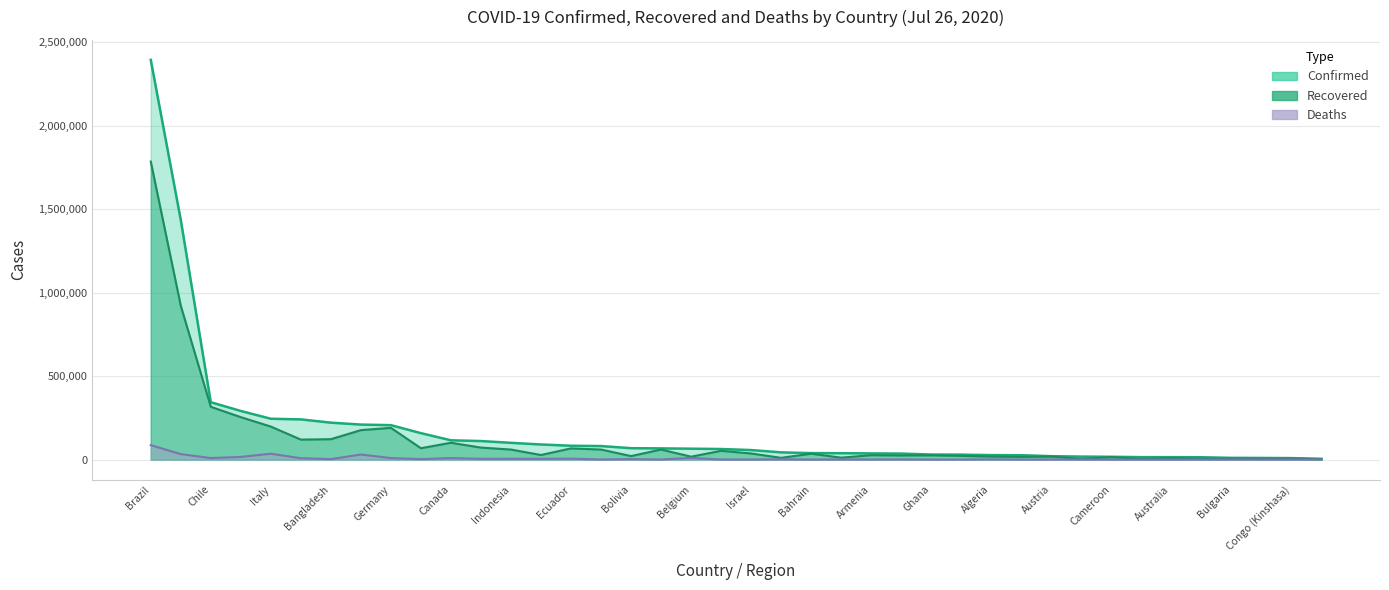

What are all the series names shown in the legend?

Confirmed, Recovered, Deaths